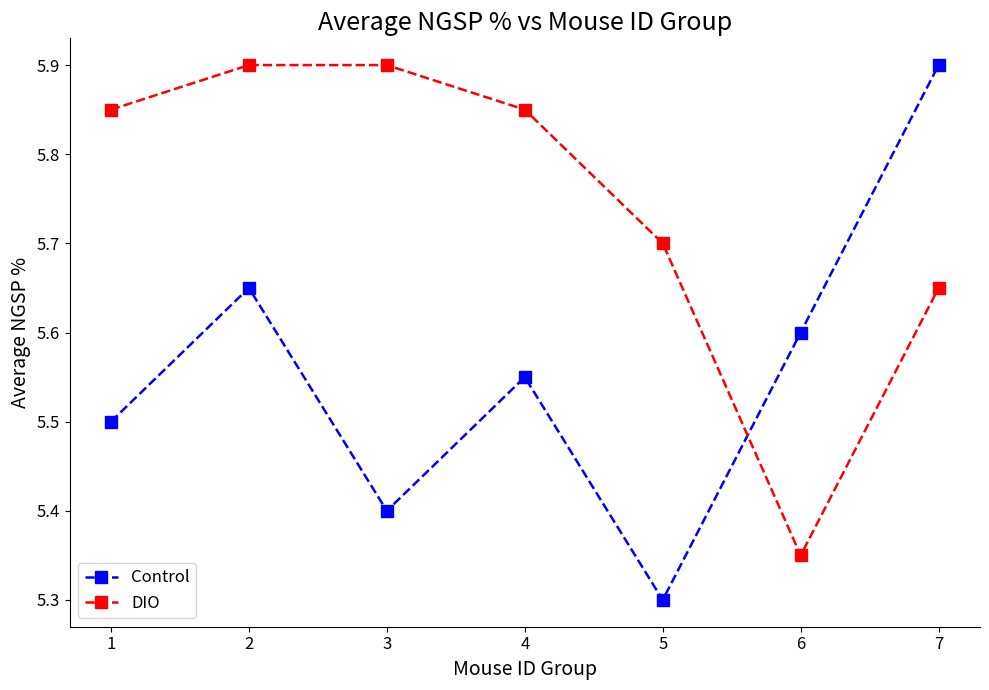

How many times do DIO and Control cross each other?

1